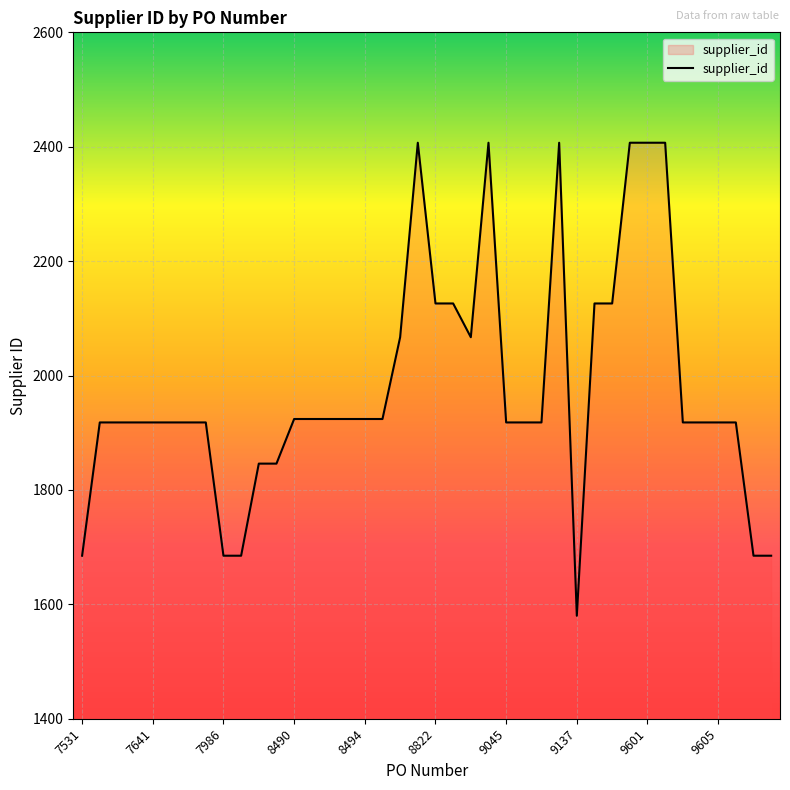

What is the minimum value shown in the chart?

1580